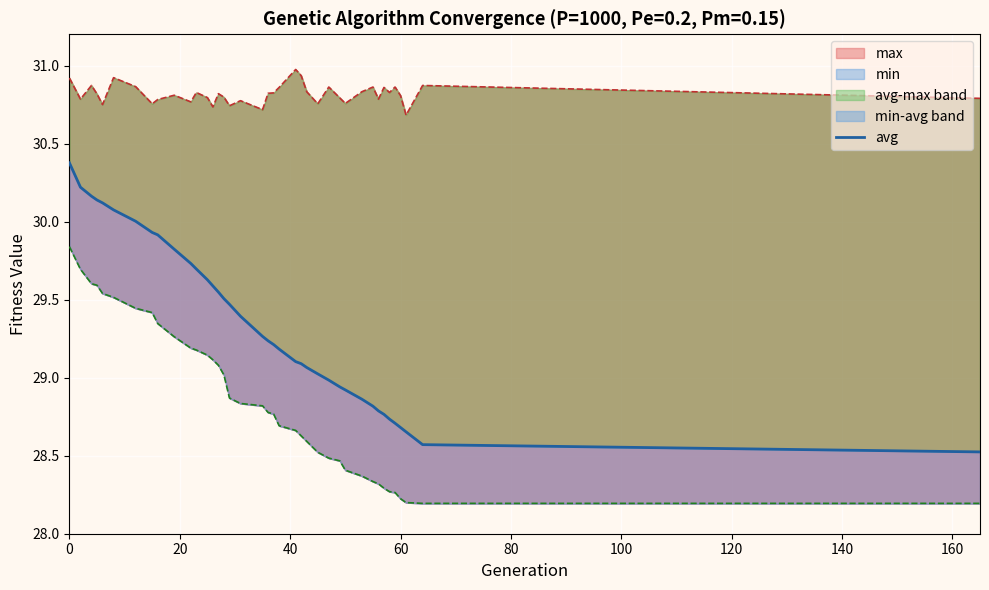

What are all the series names shown in the legend?

avg, max, min